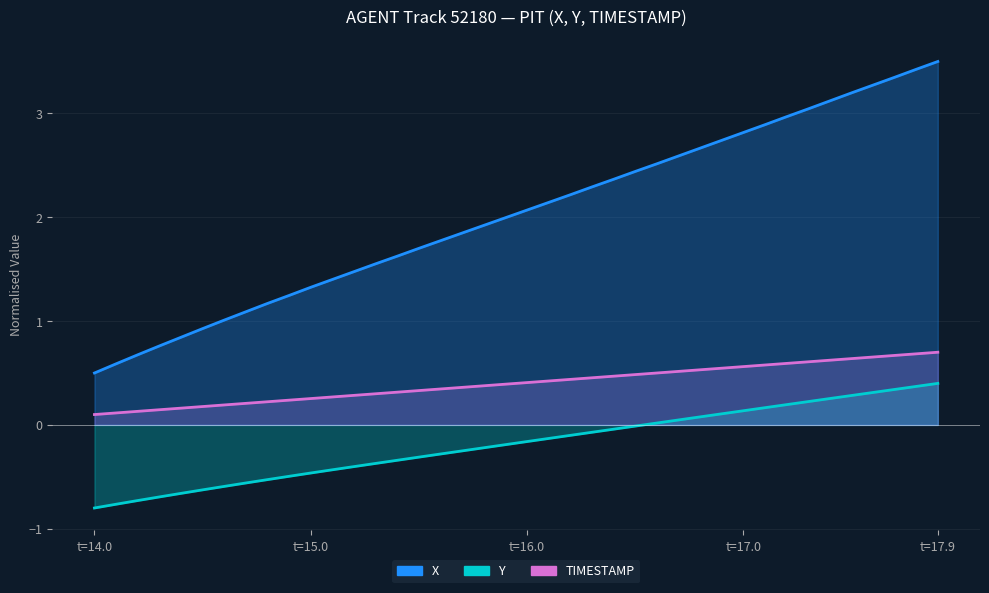

Between 17.9 and 14.9, which is larger?

17.9